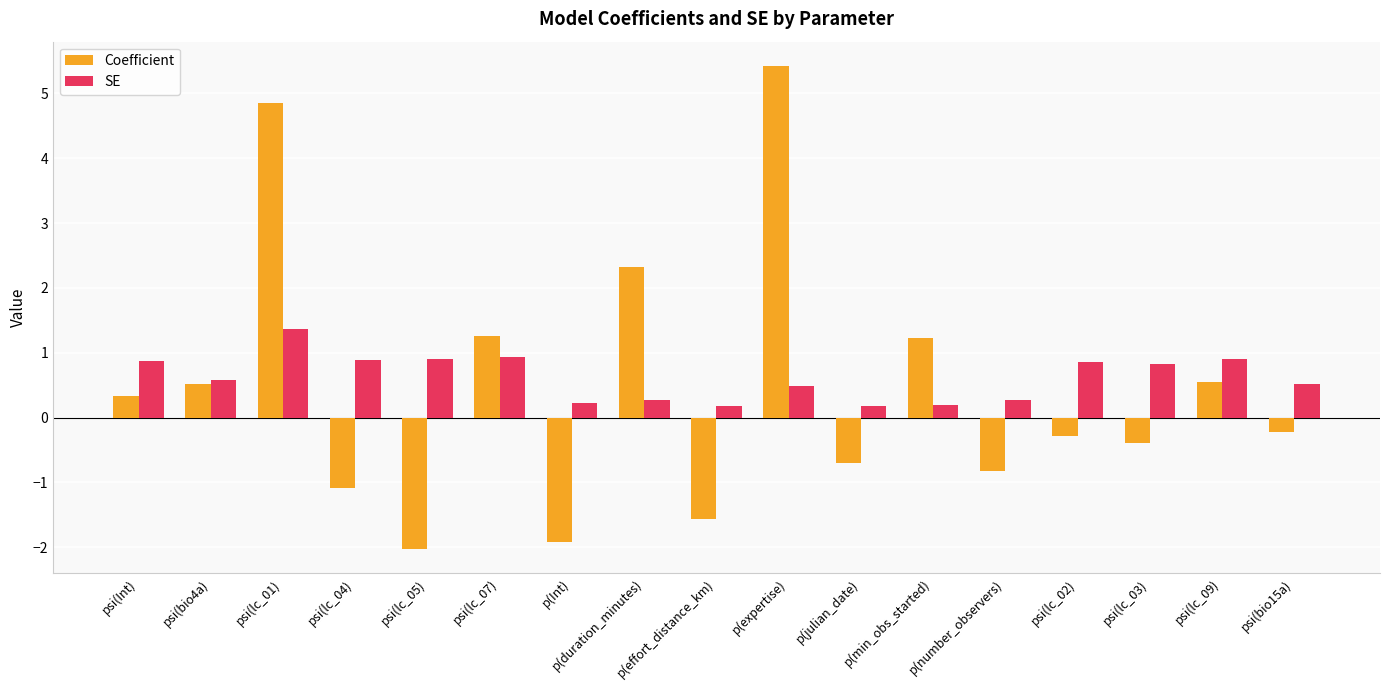

Between psi(lc_07) and p(duration_minutes), which series saw the biggest shift?

Coefficient